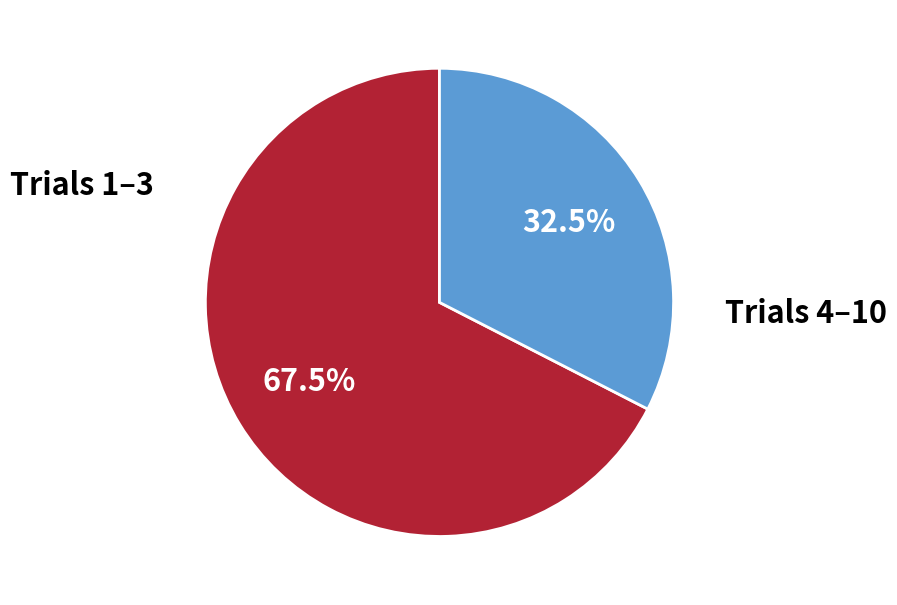

Is there a majority slice in this chart?

Yes